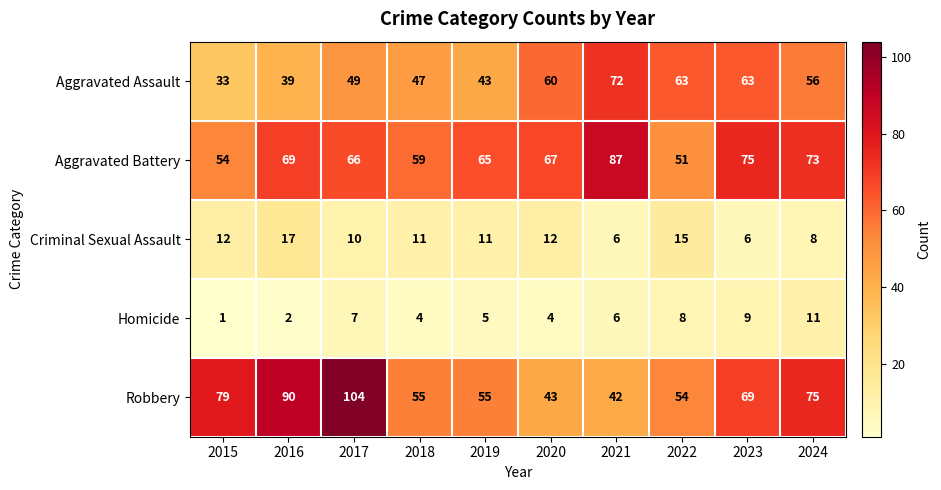

Which series has the widest spread of values?

Robbery